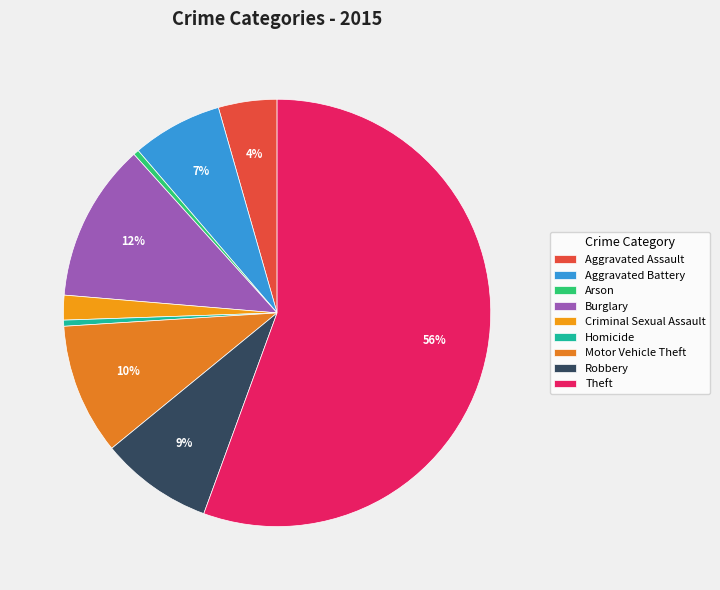

Rank the categories by value from highest to lowest.

Theft, Burglary, Motor Vehicle Theft, Robbery, Aggravated Battery, Aggravated Assault, Criminal Sexual Assault, Homicide, Arson